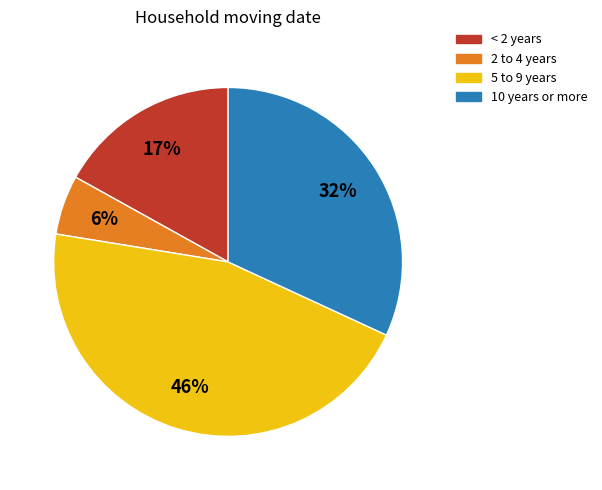

Is there any slice that represents more than half of the pie?

No